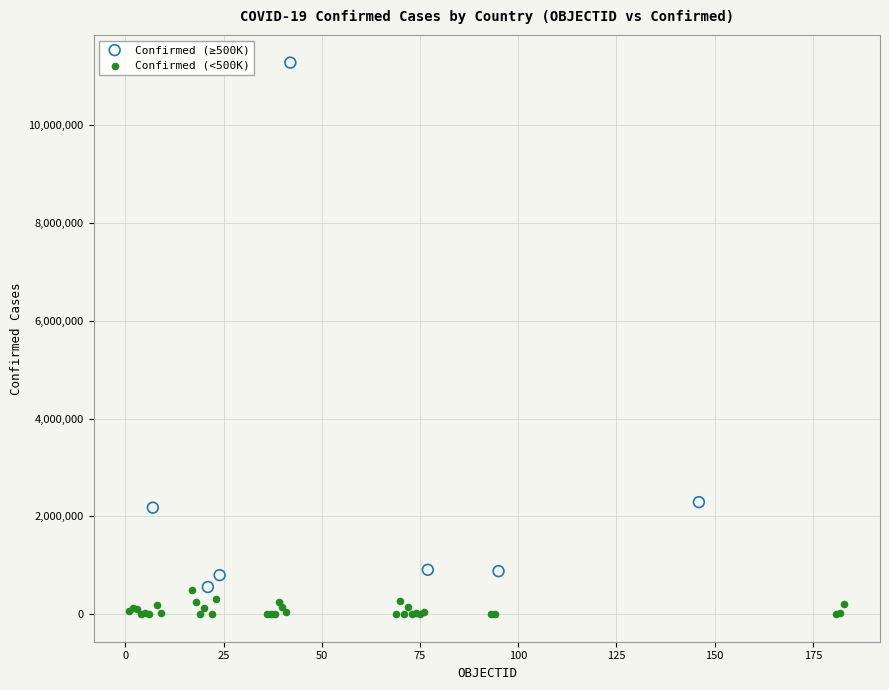

Which series contains the highest Y value?

Confirmed (≥500K)